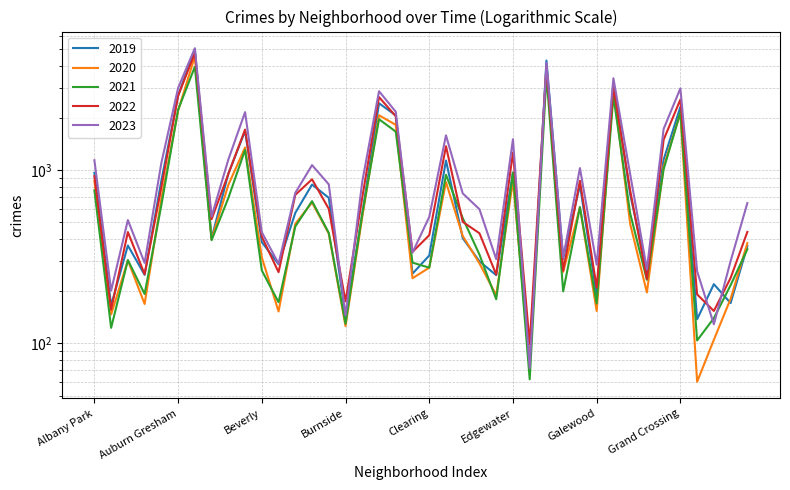

At which category is the sum across all series the highest?

Austin